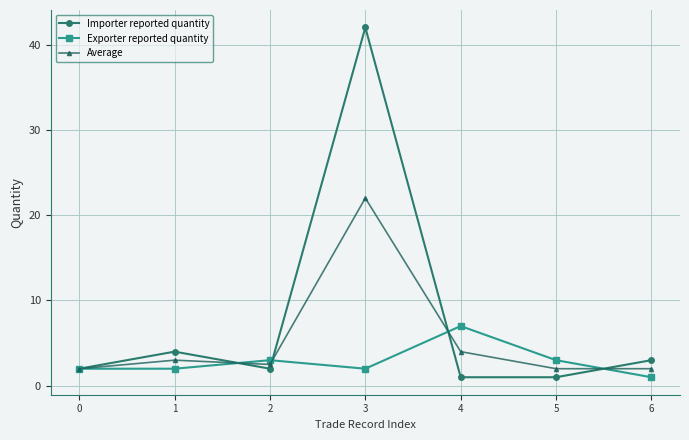

Which series has the largest range (max minus min)?

Importer reported quantity